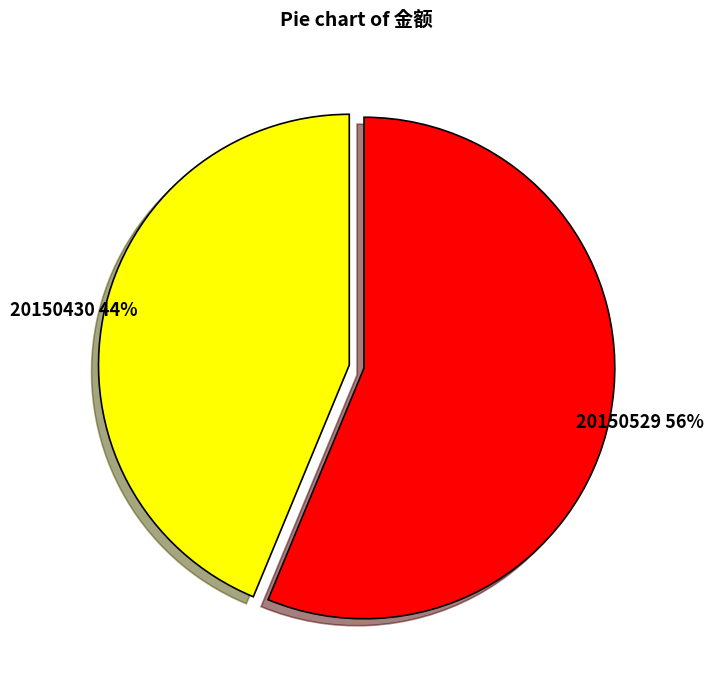

To the nearest percent, what is the average slice percentage?

50%